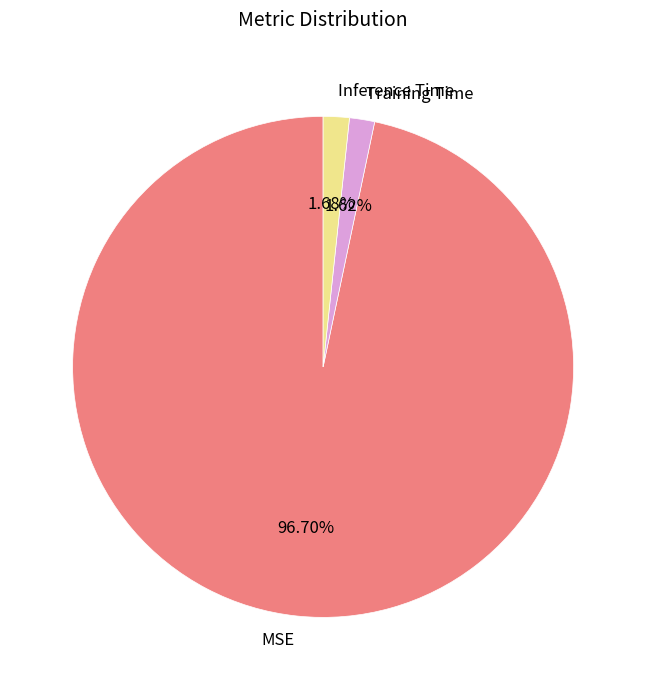

What portion of the pie excludes MSE?

3.3%